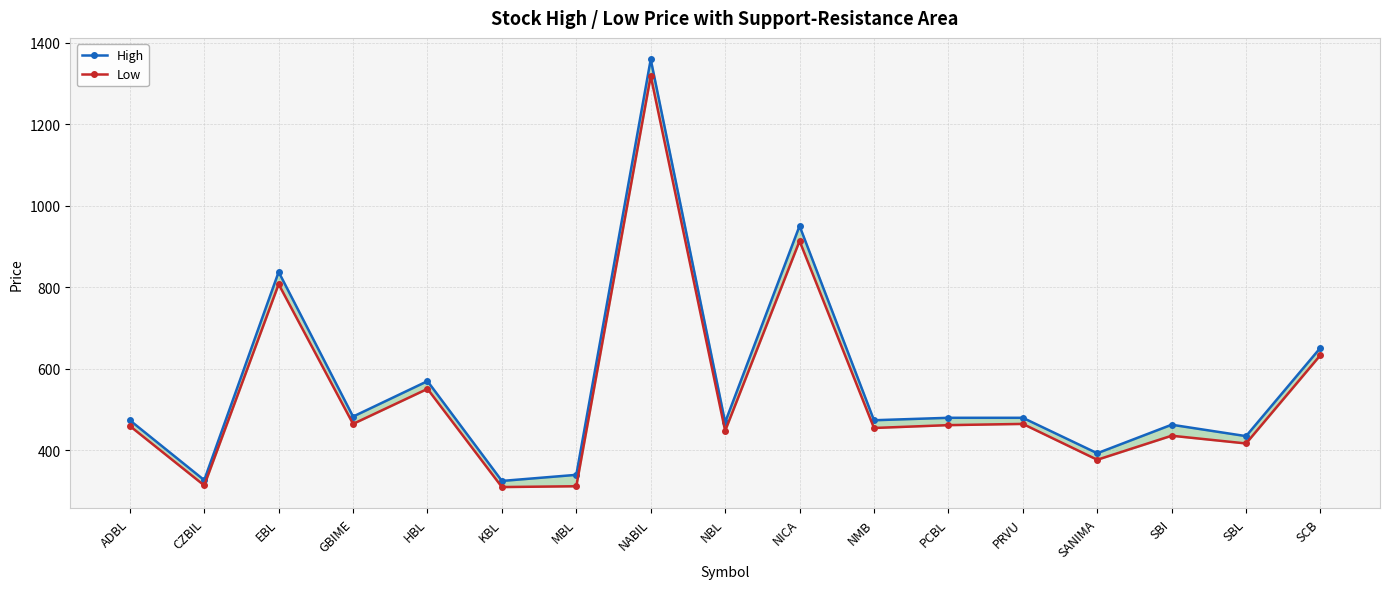

What is the label of the 17th point from the left?

SCB